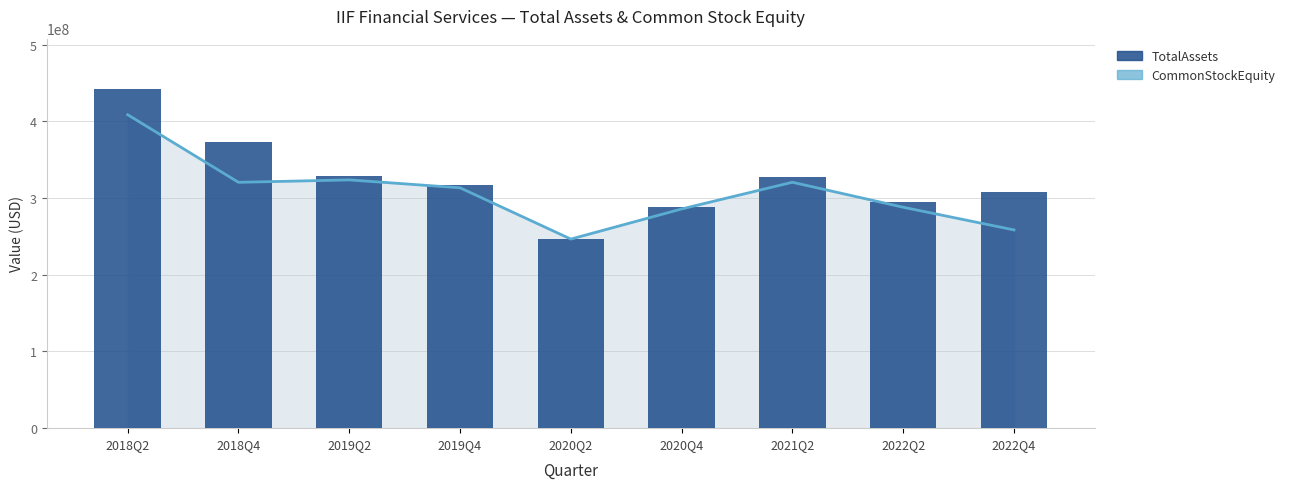

True or false: the data shows 228219090 at 2019Q2.

False